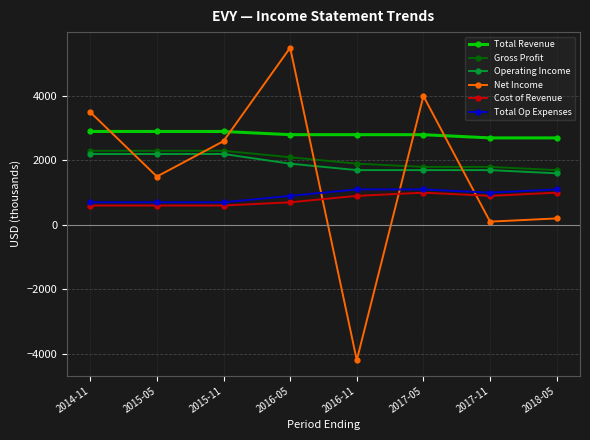

What value does the Gross Profit series have at 2014-11, to the nearest 50?

2300